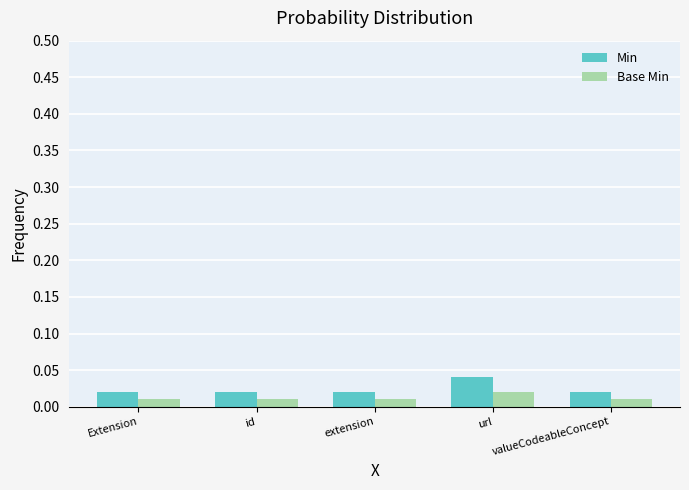

At which category does the chart reach its peak across all series?

url